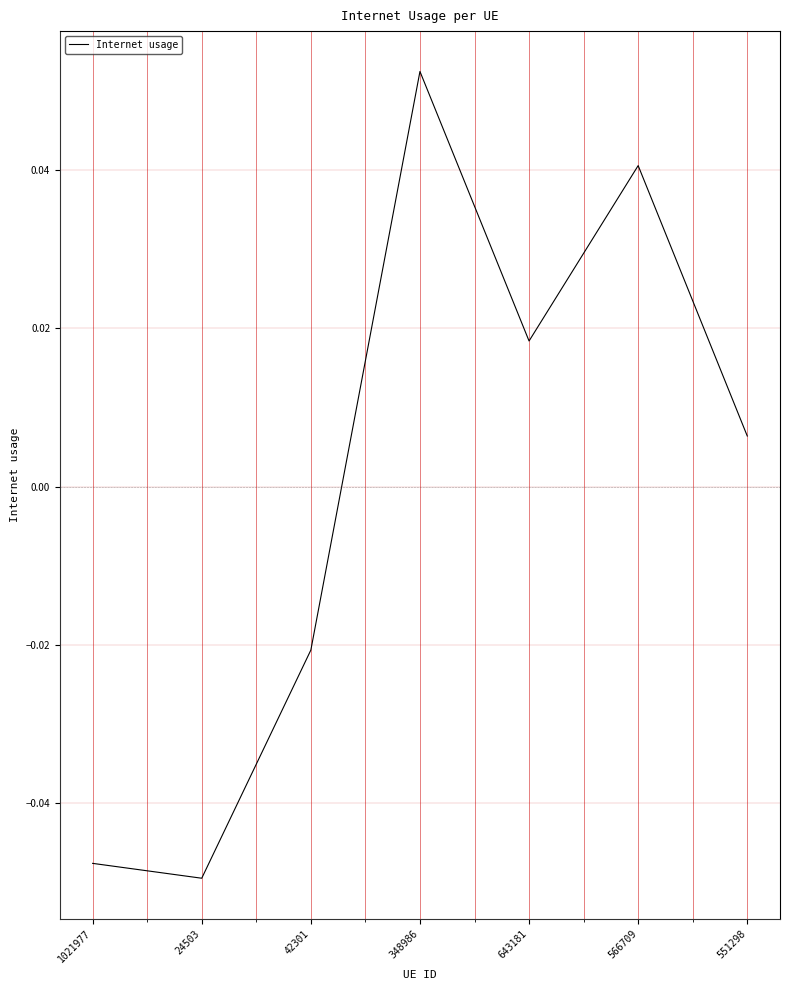

What position from the left is 551298?

7